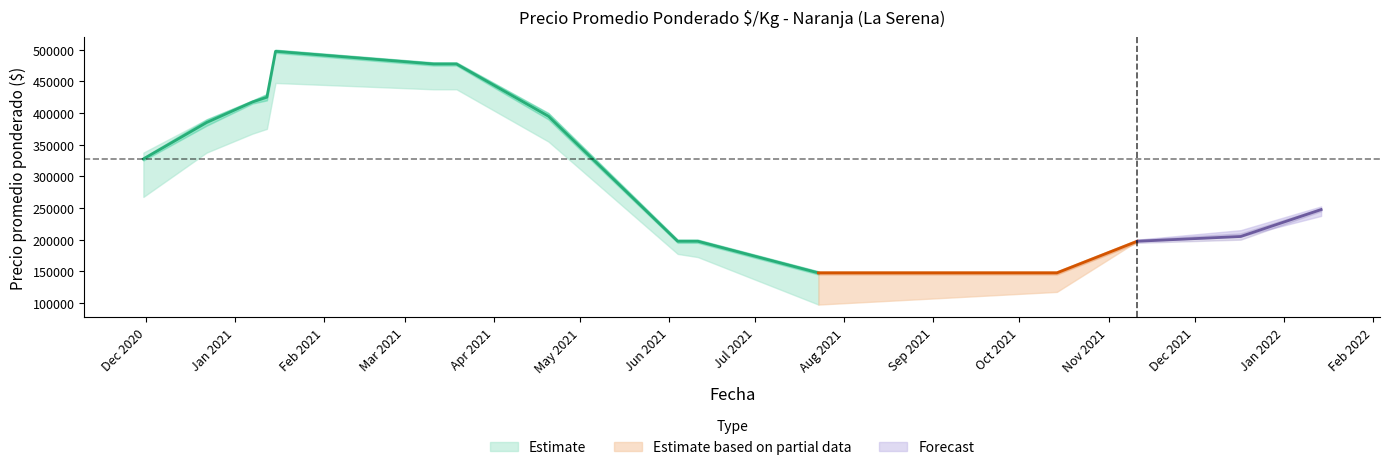

Is it true that Precio band outer high equals 480000 at 2021-03-11?

True